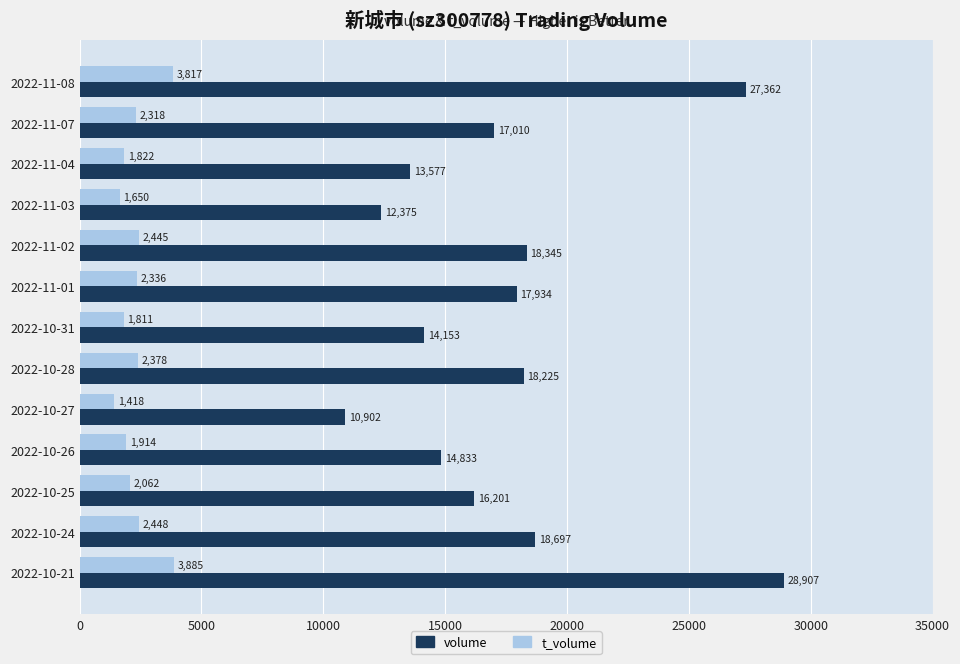

The value of t_volume at 2022-10-21 is 3885. True or false?

True